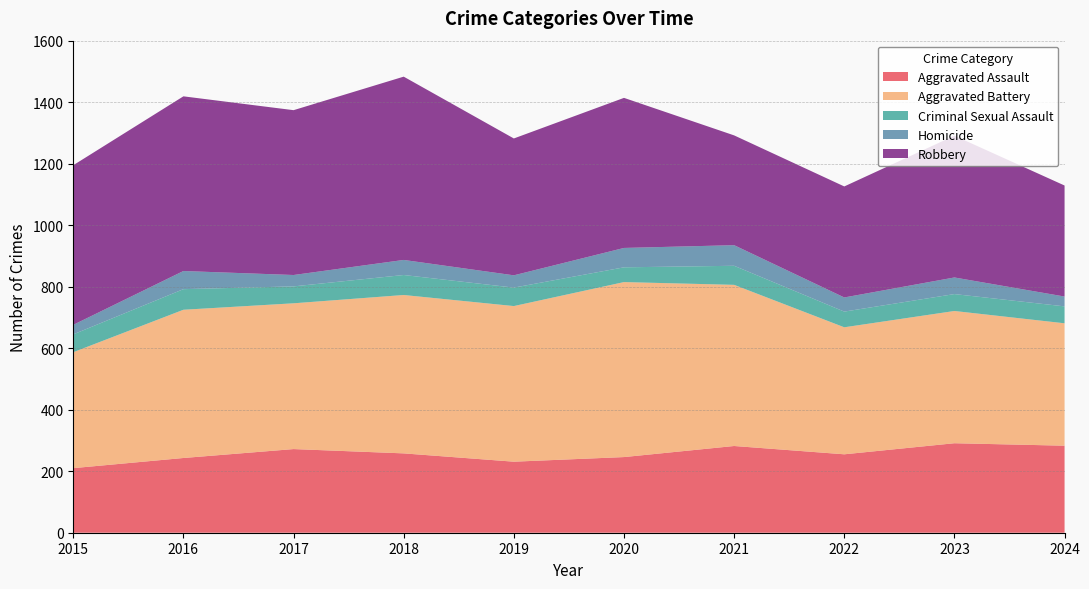

Reading left to right, transcribe all the data shown in this chart.

Aggravated Assault: 210	243	272	258	231	246	282	255	291	283
Aggravated Battery: 377	482	474	515	506	569	524	413	430	398
Criminal Sexual Assault: 58	67	55	65	60	48	62	51	55	55
Homicide: 31	59	37	49	40	63	67	46	54	32
Robbery: 519	568	536	596	445	488	357	361	461	361